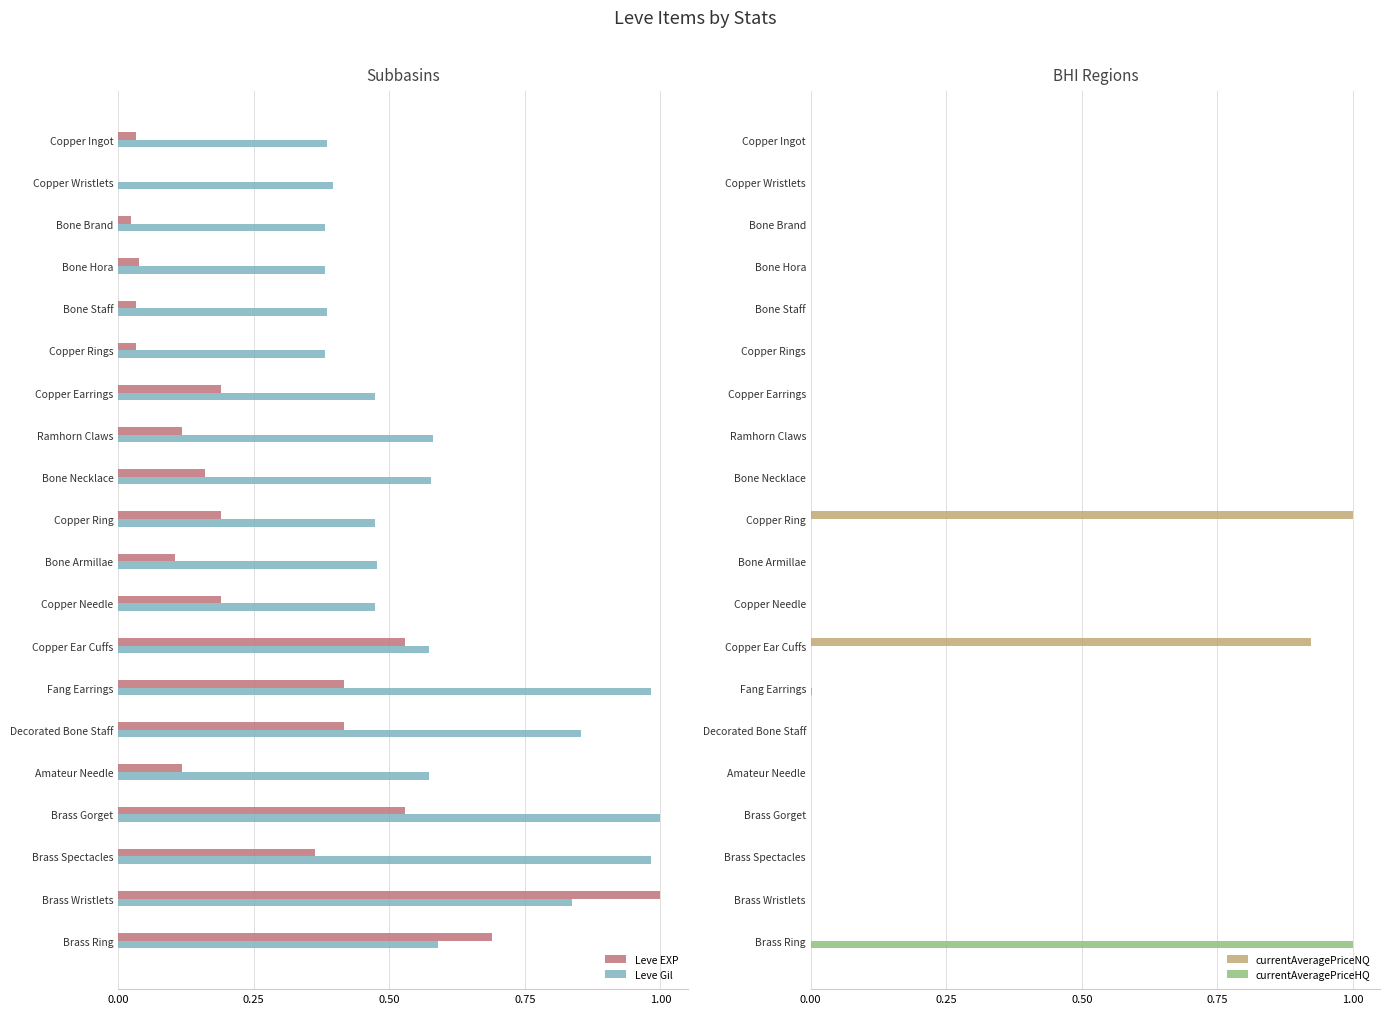

What value does the Leve EXP series have at Brass Ring?

0.7